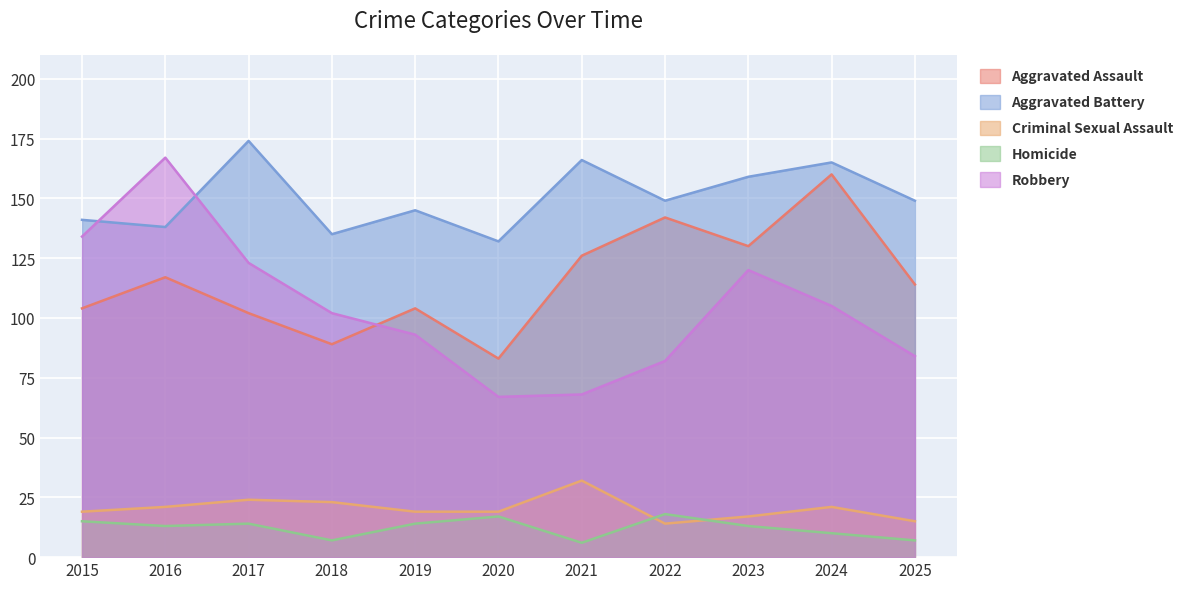

The Aggravated Battery series shows 29 at 2018. True or false?

False